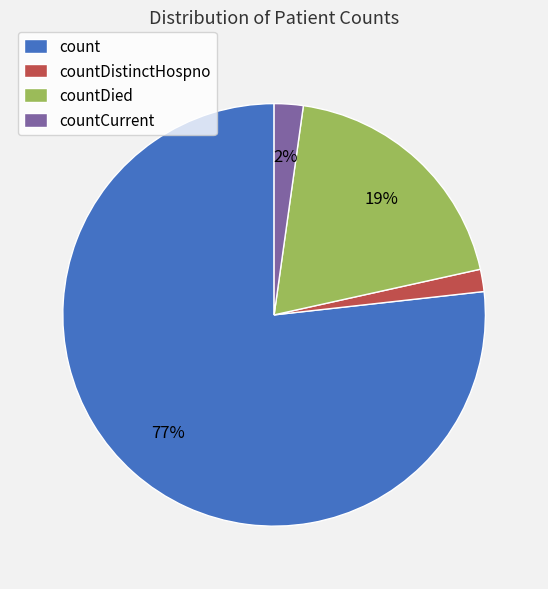

Does any single category account for the majority?

Yes